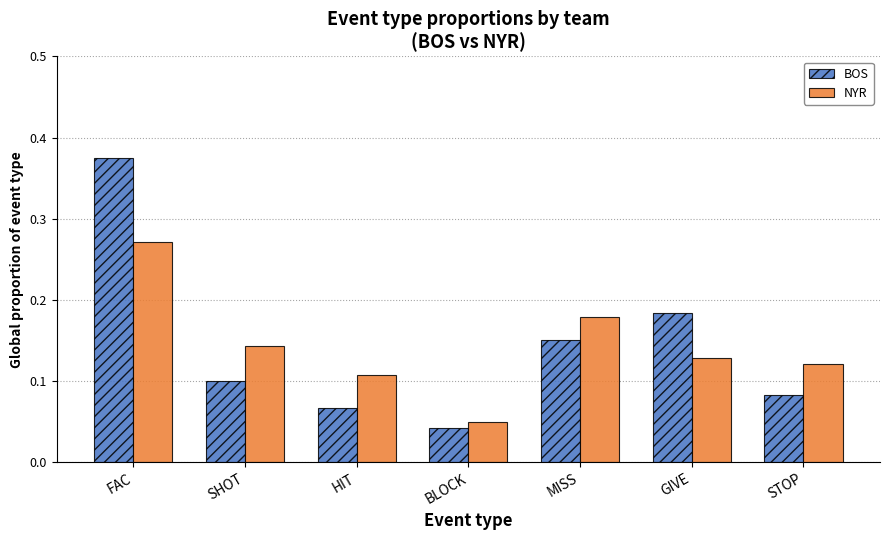

True or false: NYR has a value of 0.1 at STOP.

True